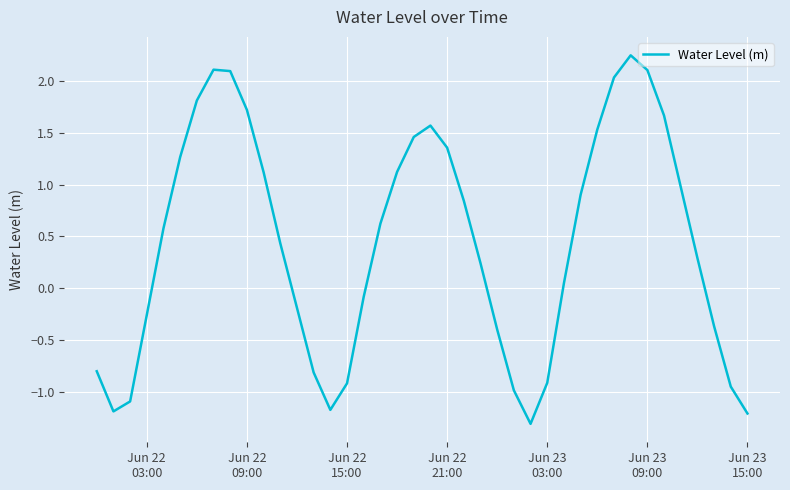

What is the minimum value shown in the chart?

-1.3